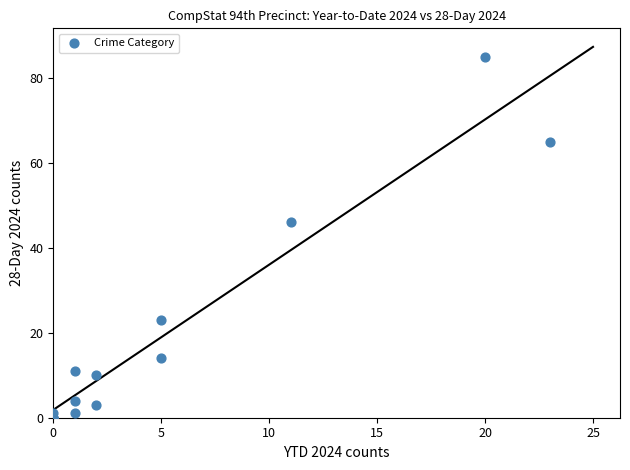

What Y value in the scatter plot is closest to 42?

46